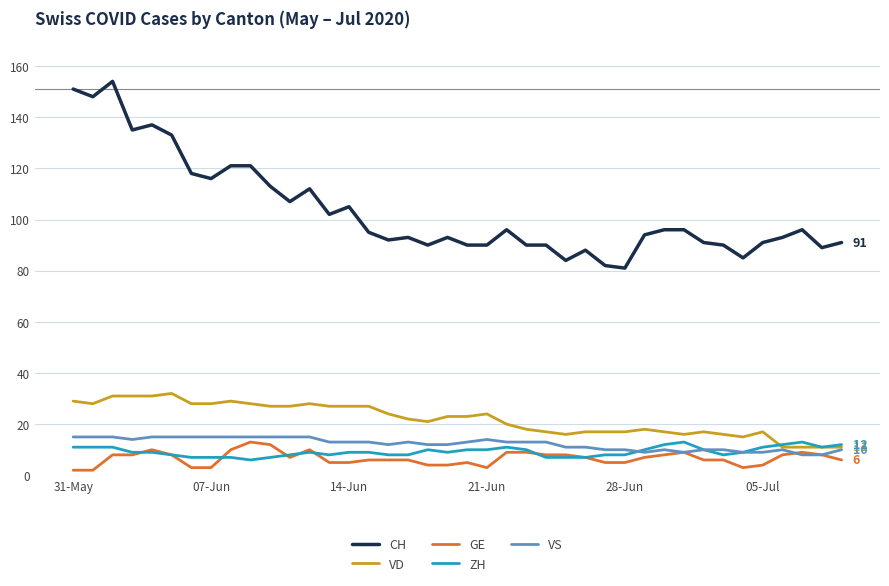

Which series has the largest total across all categories?

CH